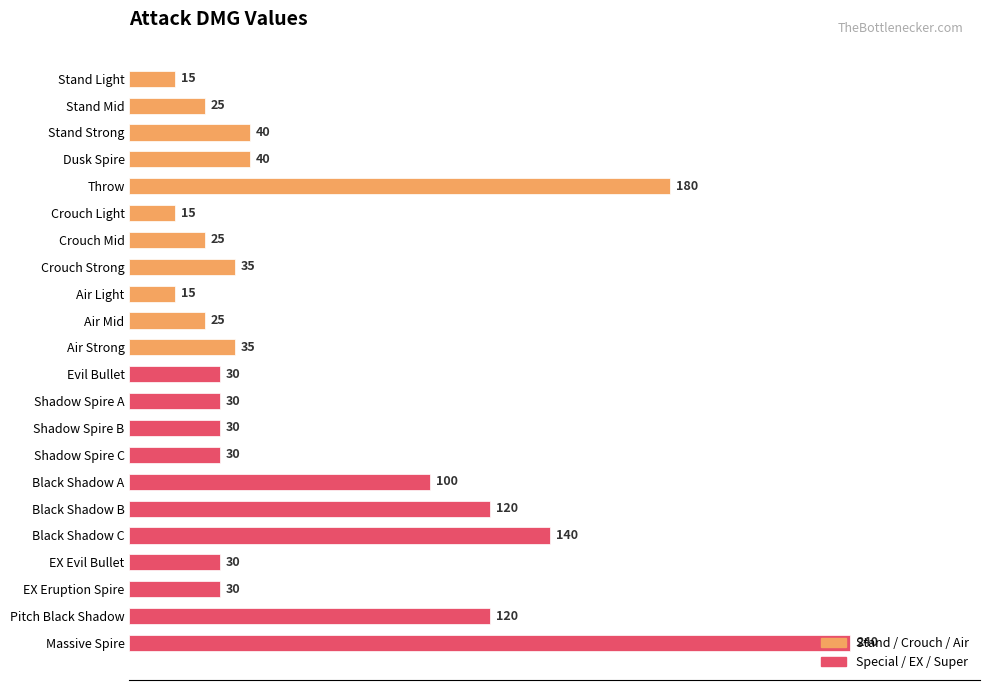

What value does the data have at Throw, to the nearest 5?

180